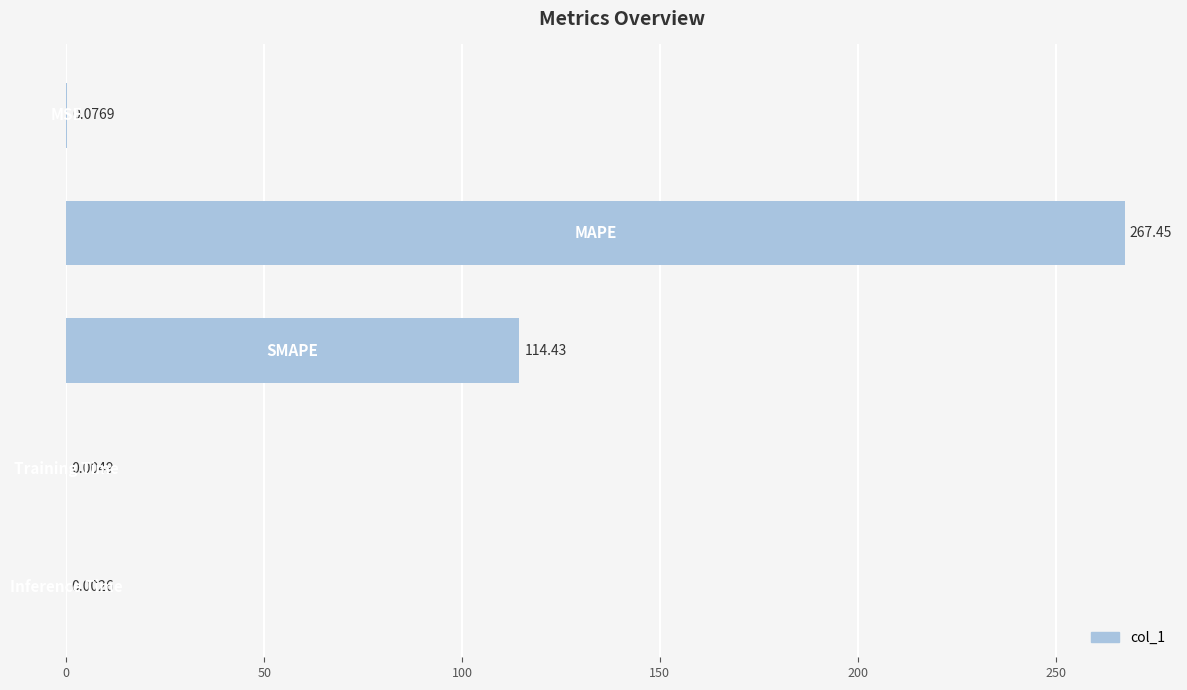

What is the sum of all values?

382.0